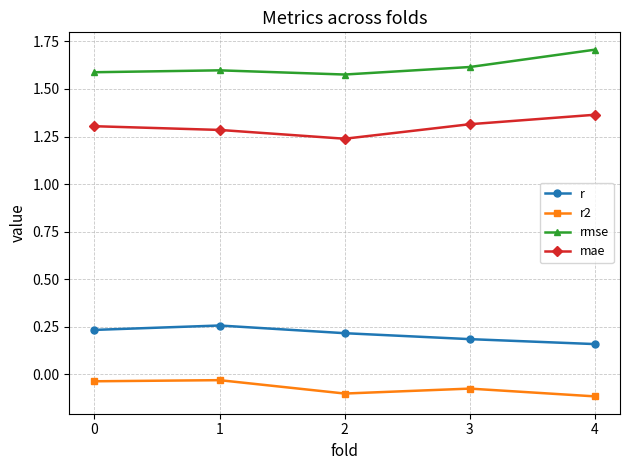

True or false: mae and r2 cross at least once.

False